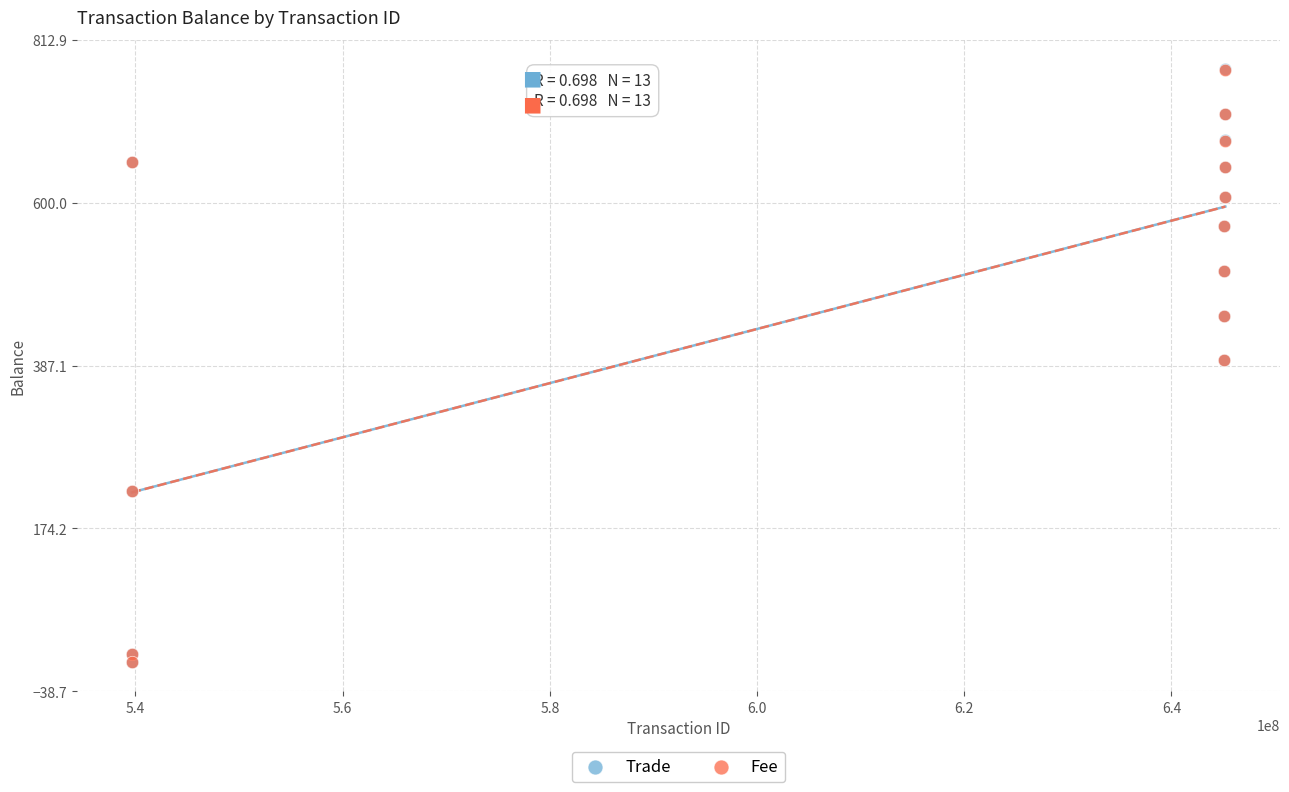

Which series has the largest Y range (max minus min)?

Trade